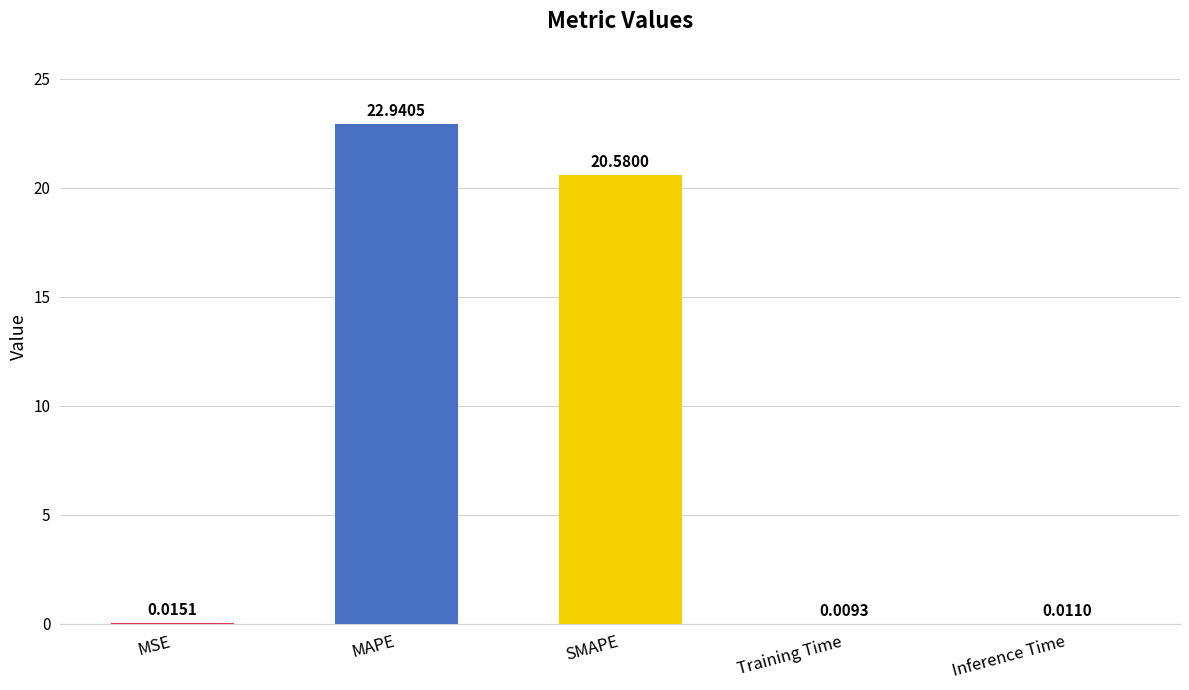

What is the sum of the values at MAPE and Inference Time?

23.0